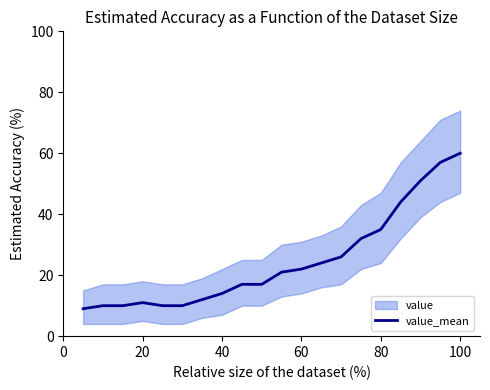

Count the number of categories in the chart.

20